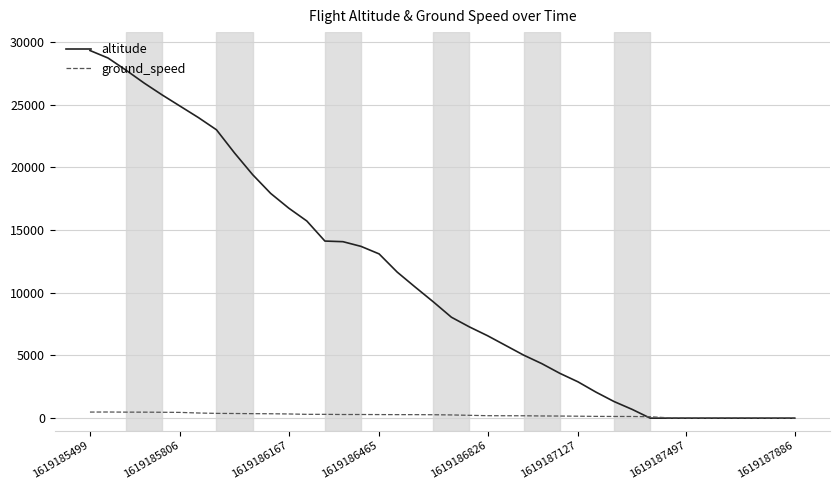

List the series in order of their peak value, lowest first.

ground_speed, altitude